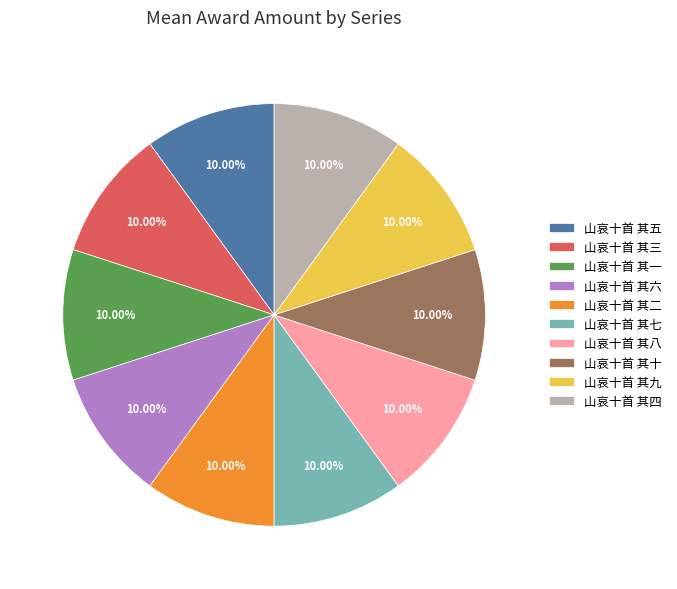

Is it true that 山哀十首 其四 is 21% of the pie?

False